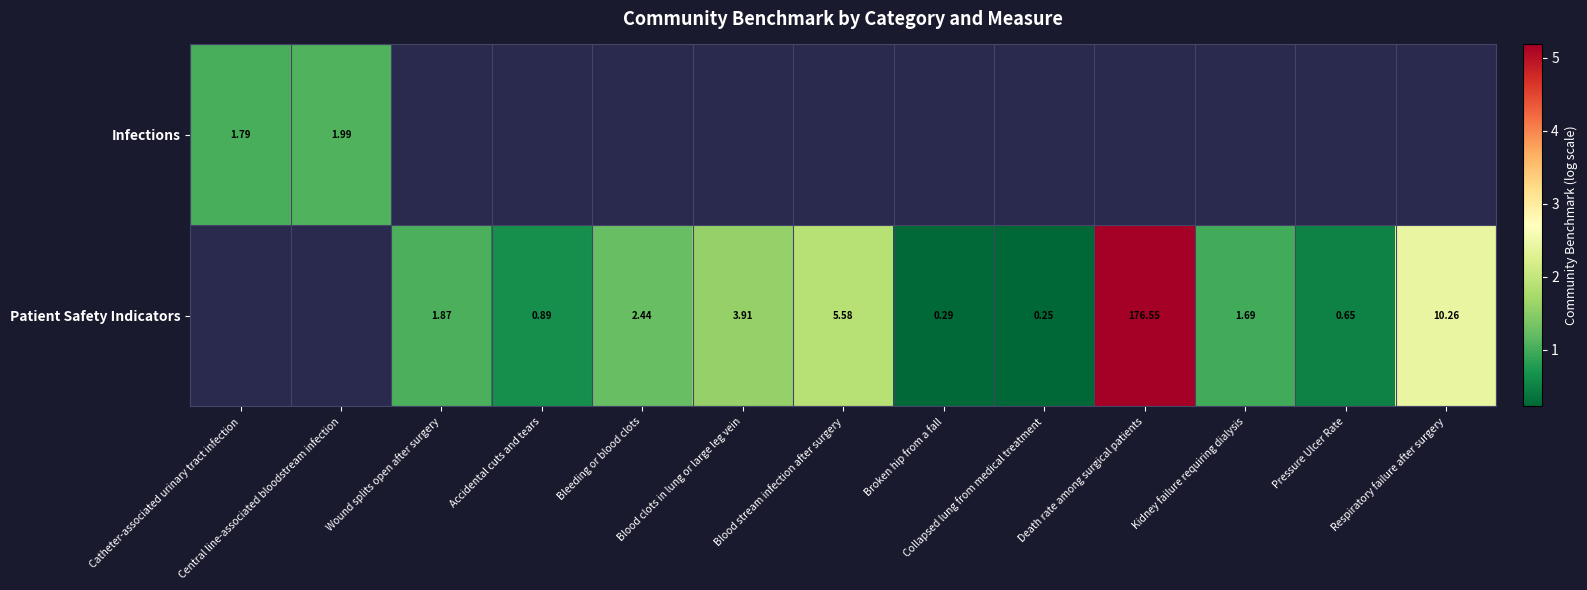

What is the smallest value displayed?

0.2